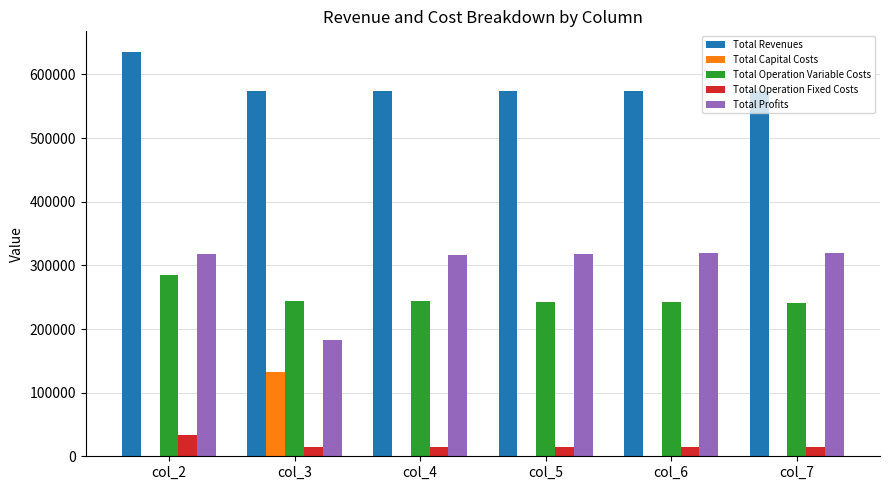

Does the chart contain stacked bars?

No